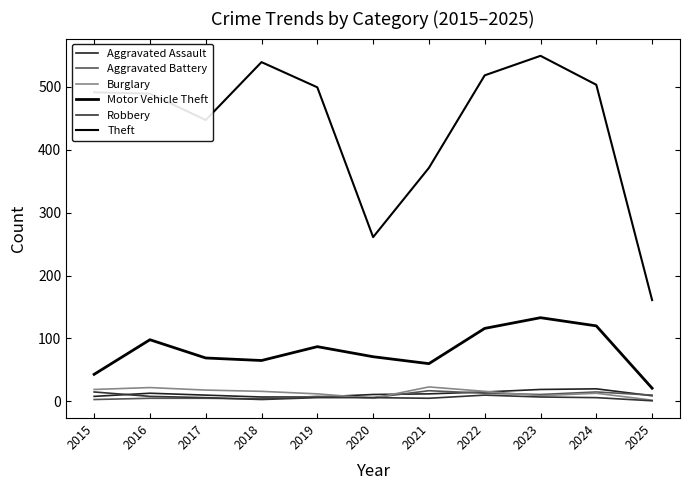

Is this an area chart (filled region under the line)?

No